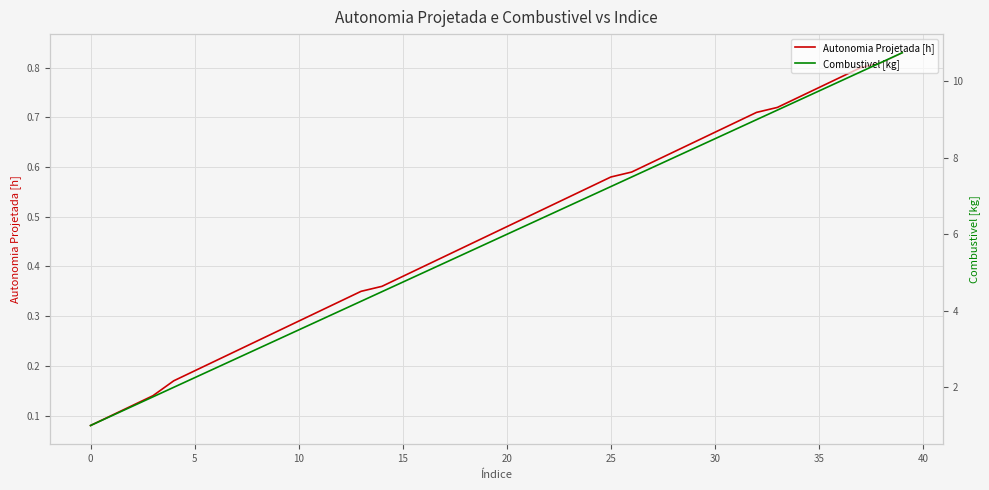

At which label is Combustivel [kg] closest to 5?

16